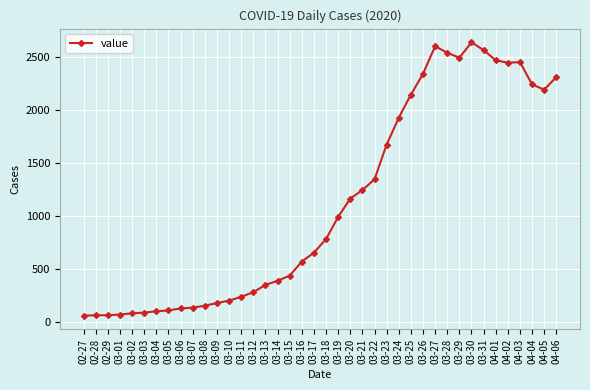

The value at 03-27 is 1607. True or false?

False